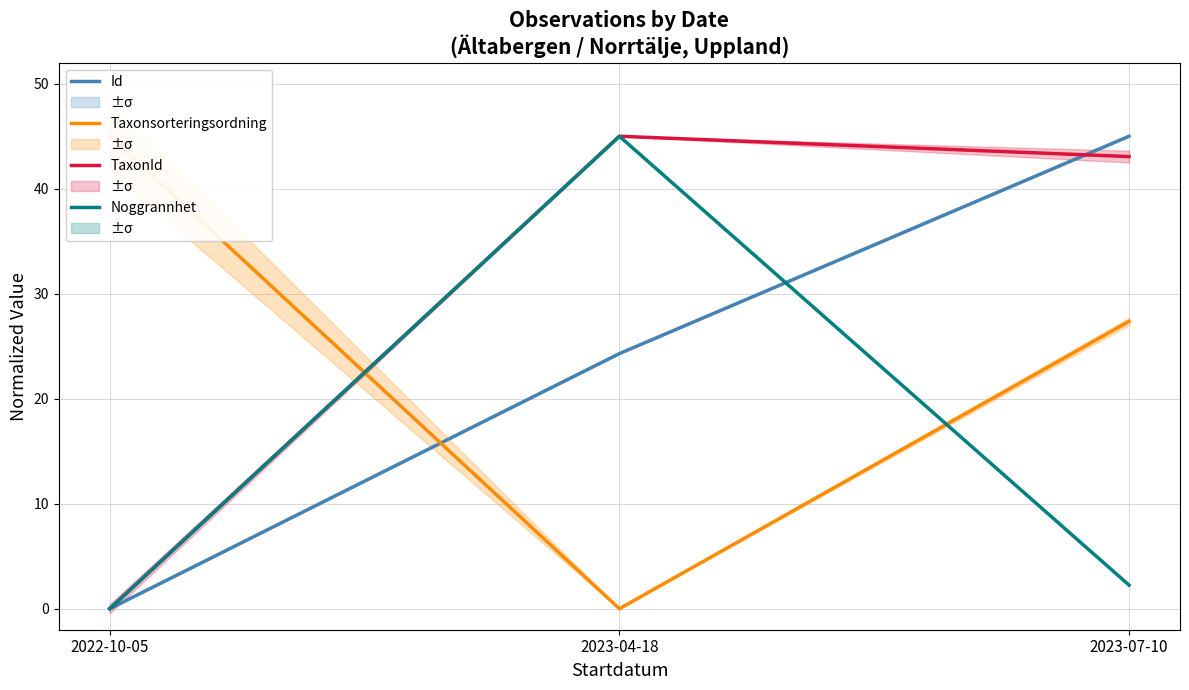

How many data points does each series have?

3